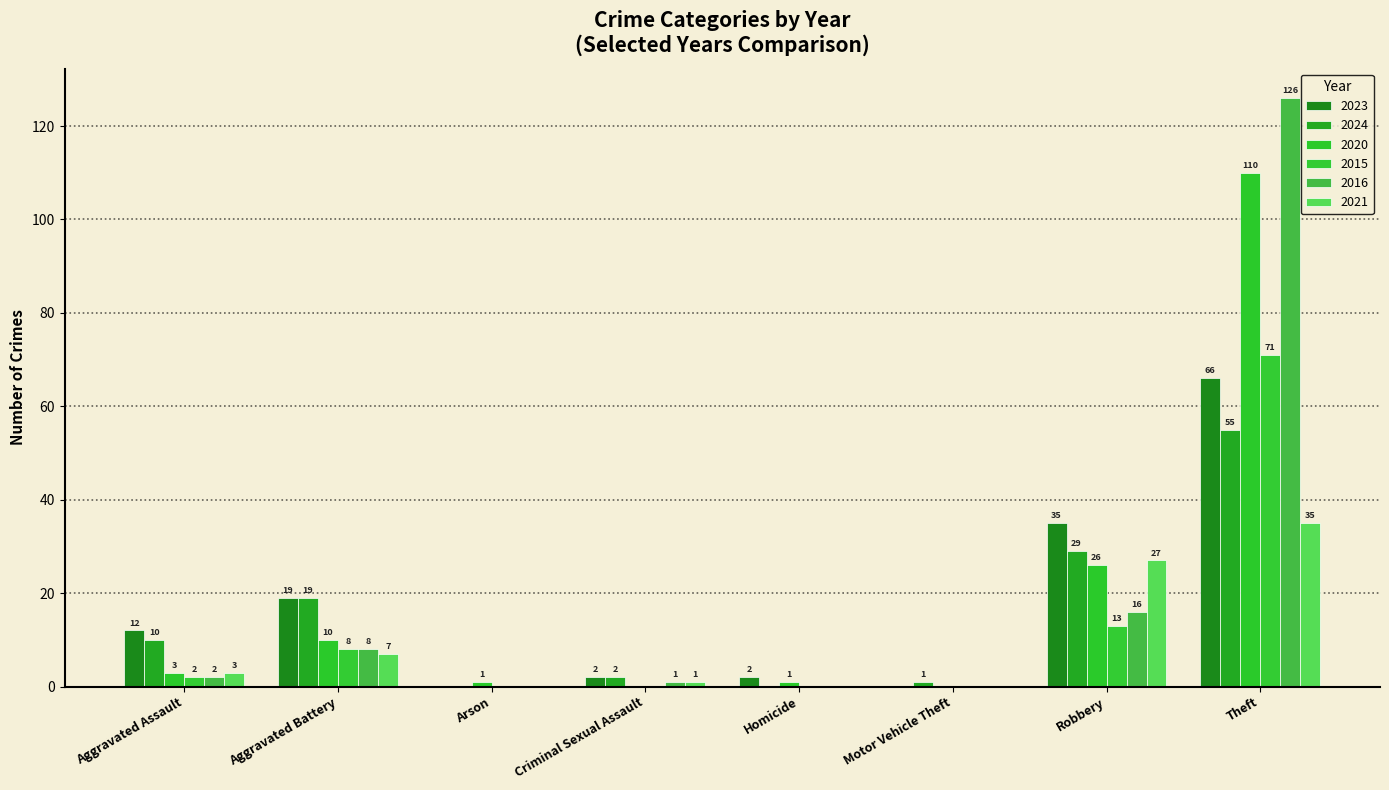

Read the 2015 value at Robbery, to the nearest 5.

15